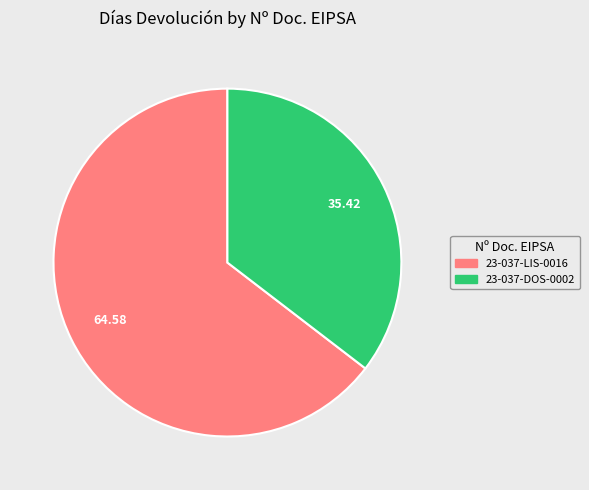

Is it true that 23-037-DOS-0002 is 35% of the pie?

True